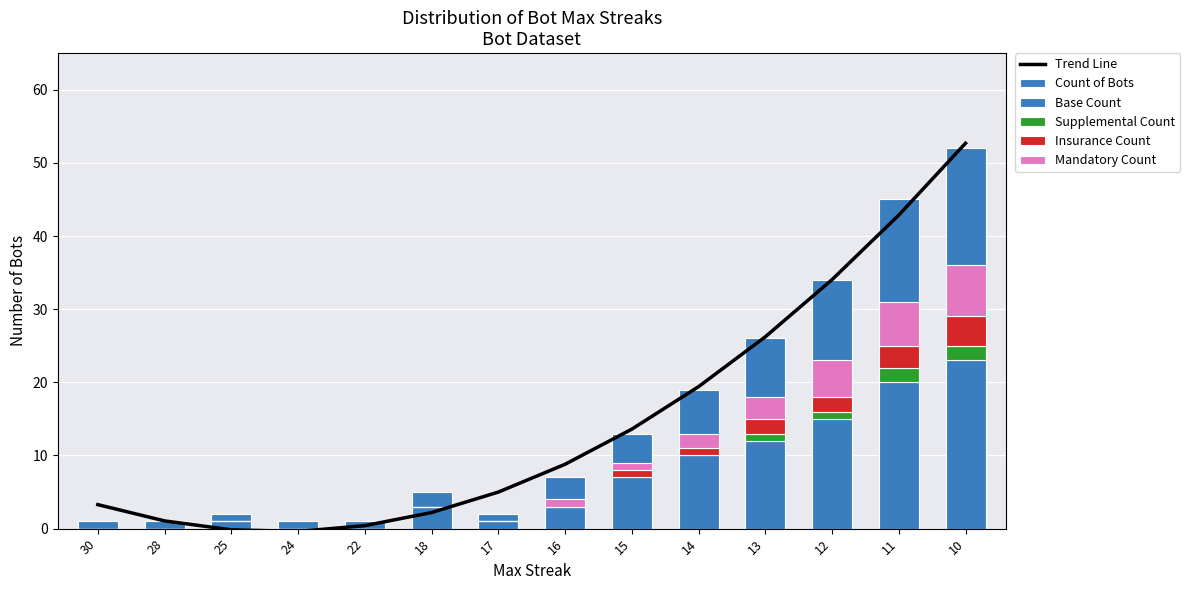

Reading left to right, list all the values displayed in this chart.

Trend Line: 3.3	1.1	-0.2	-0.4	0.4	2.2	5.0	8.8	13.6	19.4	26.2	34.0	42.9	52.7
Count of Bots: 1.0	1.0	2.0	1.0	1.0	5.0	2.0	7.0	13.0	19.0	26.0	34.0	45.0	52.0
Base Count: 0.0	0.0	1.0	0.0	0.0	3.0	1.0	3.0	7.0	10.0	12.0	15.0	20.0	23.0
Supplemental Count: 0.0	0.0	0.0	0.0	0.0	0.0	0.0	0.0	0.0	0.0	1.0	1.0	2.0	2.0
Insurance Count: 0.0	0.0	0.0	0.0	0.0	0.0	0.0	0.0	1.0	1.0	2.0	2.0	3.0	4.0
Mandatory Count: 0.0	0.0	0.0	0.0	0.0	0.0	0.0	1.0	1.0	2.0	3.0	5.0	6.0	7.0